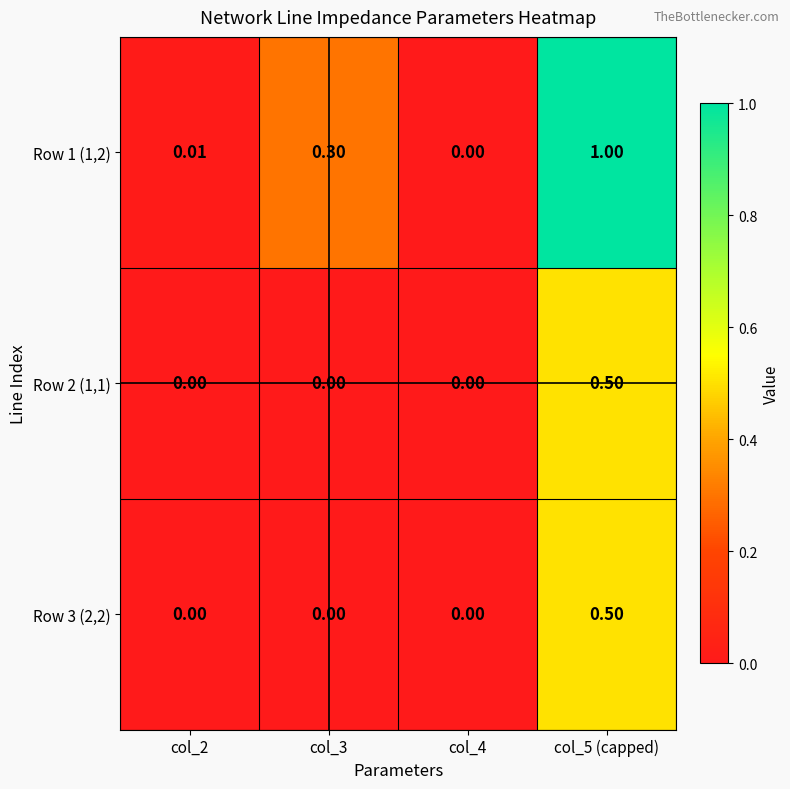

How many values in the Row 2 (1,1) series exceed 0?

1